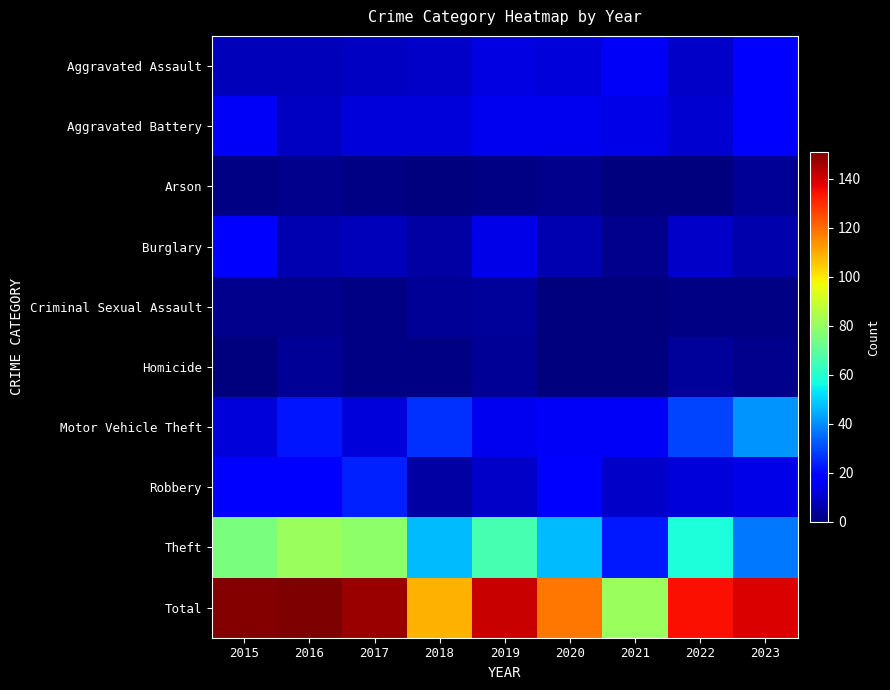

Reading left to right, what are all the values shown in this chart?

Aggravated Assault: 2015=8	2016=8	2017=9	2018=10	2019=13	2020=12	2021=16	2022=10	2023=18
Aggravated Battery: 2015=16	2016=9	2017=12	2018=12	2019=15	2020=15	2021=14	2022=11	2023=17
Arson: 2015=1	2016=2	2017=1	2018=0	2019=1	2020=2	2021=0	2022=0	2023=3
Burglary: 2015=17	2016=7	2017=8	2018=5	2019=14	2020=7	2021=2	2022=10	2023=6
Criminal Sexual Assault: 2015=2	2016=2	2017=1	2018=3	2019=4	2020=0	2021=0	2022=1	2023=1
Homicide: 2015=0	2016=3	2017=1	2018=1	2019=3	2020=0	2021=0	2022=4	2023=2
Motor Vehicle Theft: 2015=12	2016=22	2017=12	2018=26	2019=15	2020=16	2021=16	2022=29	2023=41
Robbery: 2015=19	2016=17	2017=24	2018=5	2019=10	2020=19	2021=10	2022=12	2023=14
Theft: 2015=75	2016=81	2017=79	2018=47	2019=66	2020=47	2021=23	2022=58	2023=37
Total: 2015=150	2016=151	2017=147	2018=109	2019=141	2020=118	2021=81	2022=135	2023=139